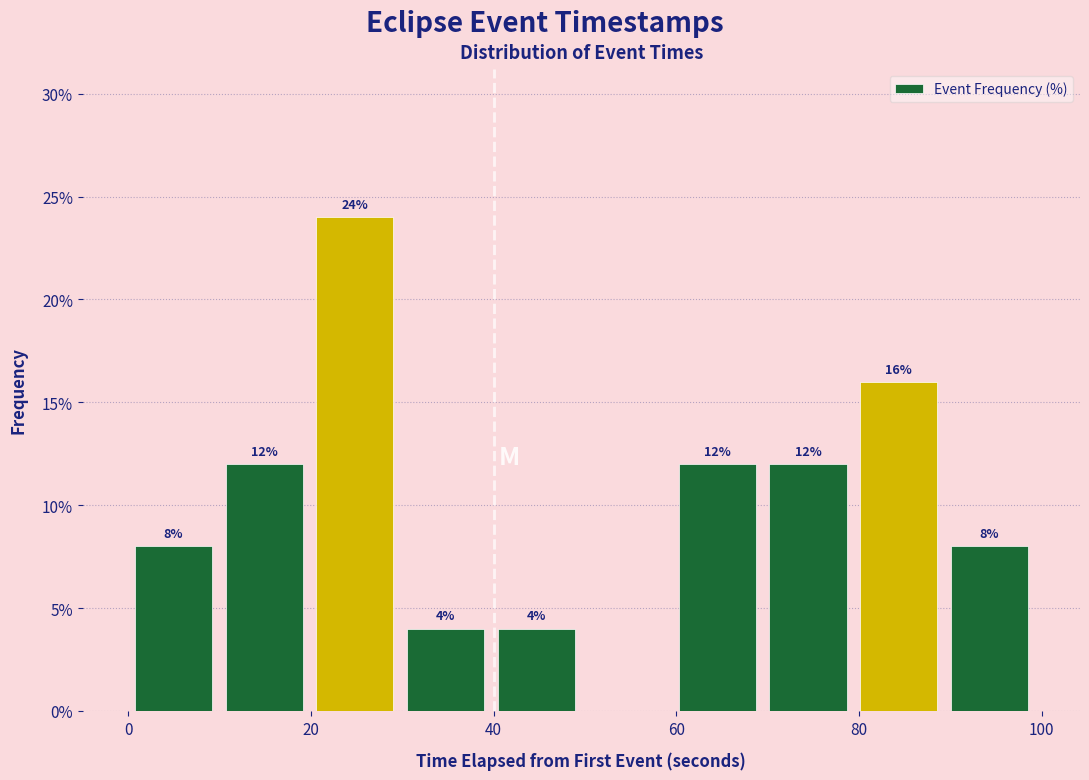

Over which range of the x-axis is the bar tallest?

20 to 30